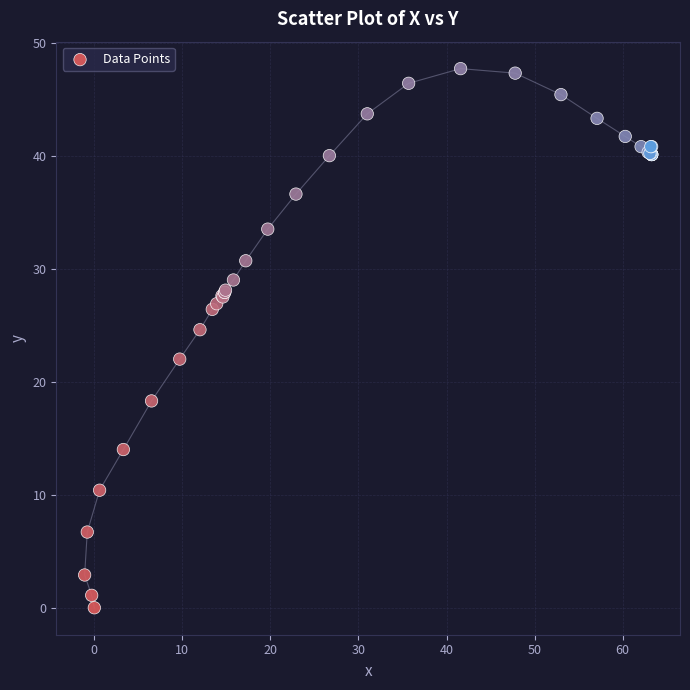

What Y value in the scatter plot is closest to 23?

22.0